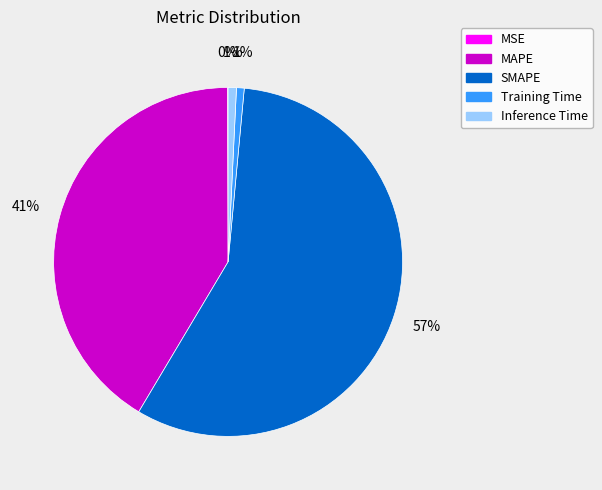

The Training Time slice represents 1% of the pie. True or false?

True